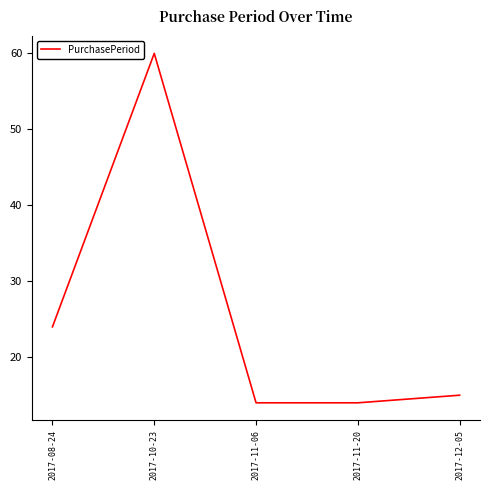

What is the smallest value displayed?

14